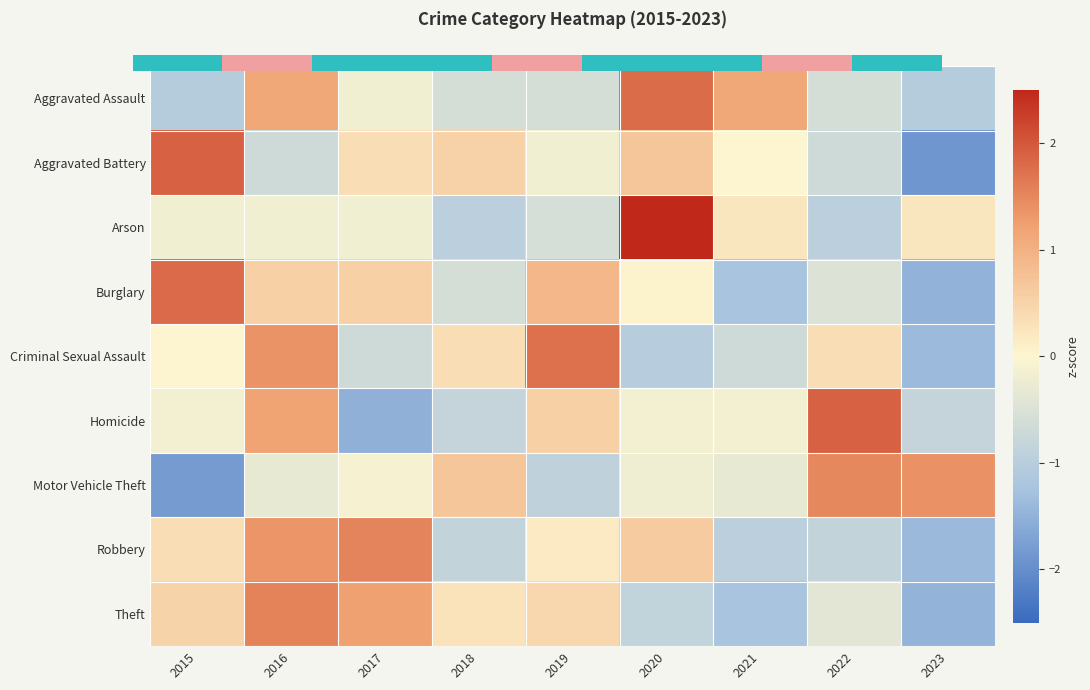

What is the approximate value of Motor Vehicle Theft at 2020?

-0.2